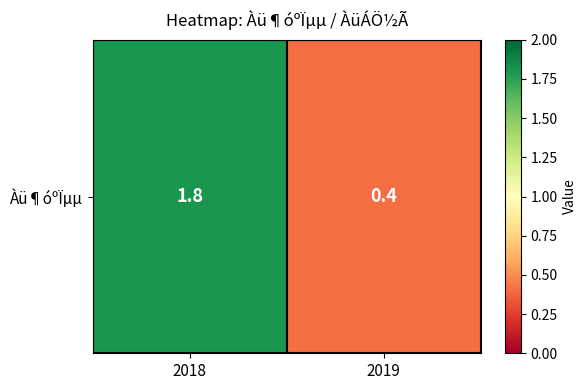

The value at 2019 is 0.6. True or false?

False